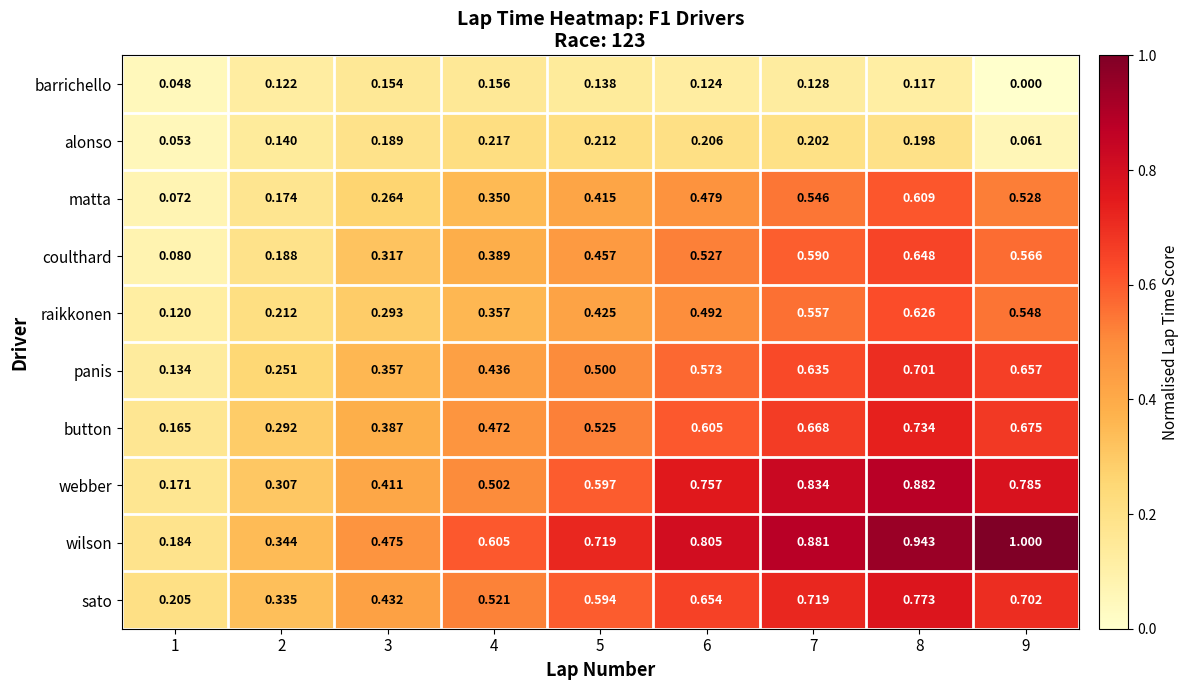

How many series are shown in this chart?

10